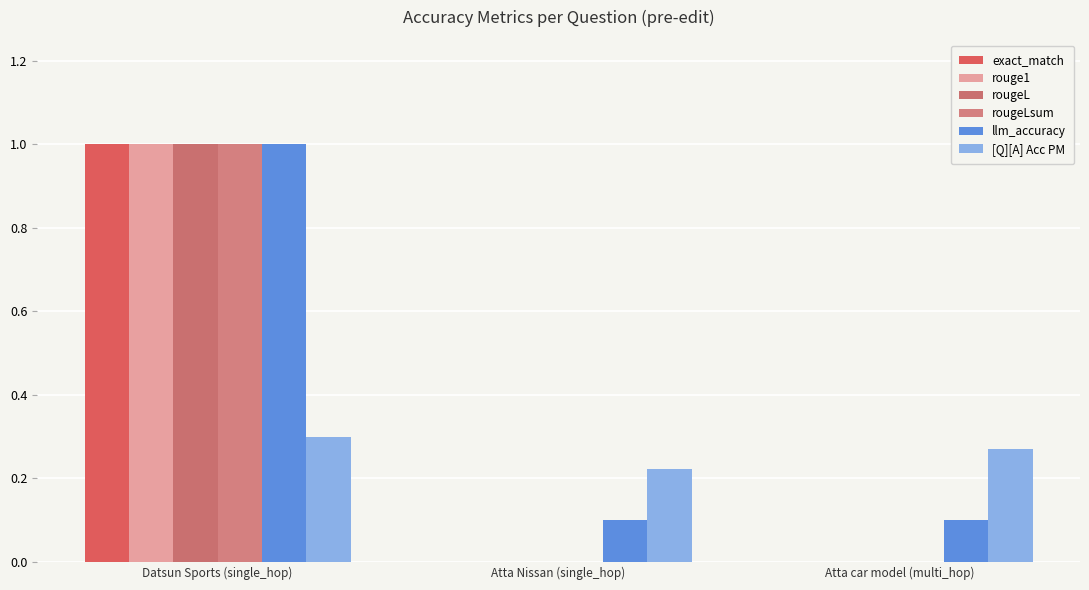

How many data points does each series have?

3